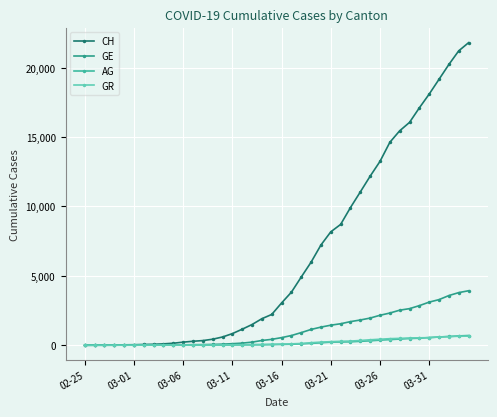

Count the number of categories in the chart.

40